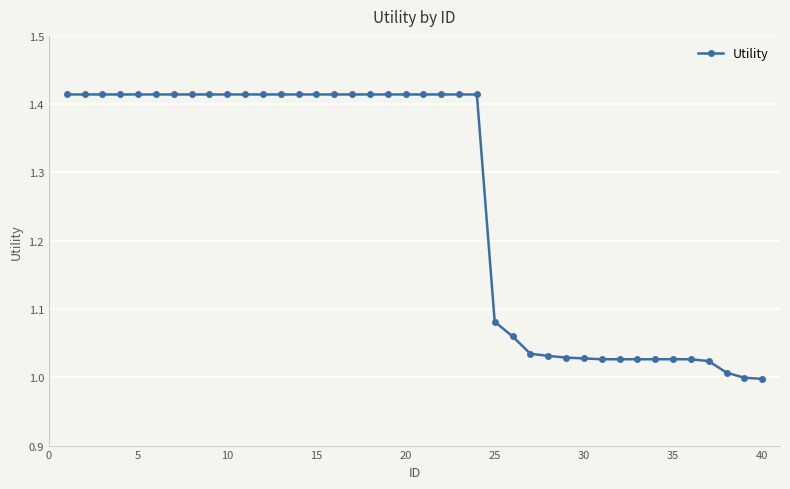

What is the difference between the second highest and second lowest values?

0.4